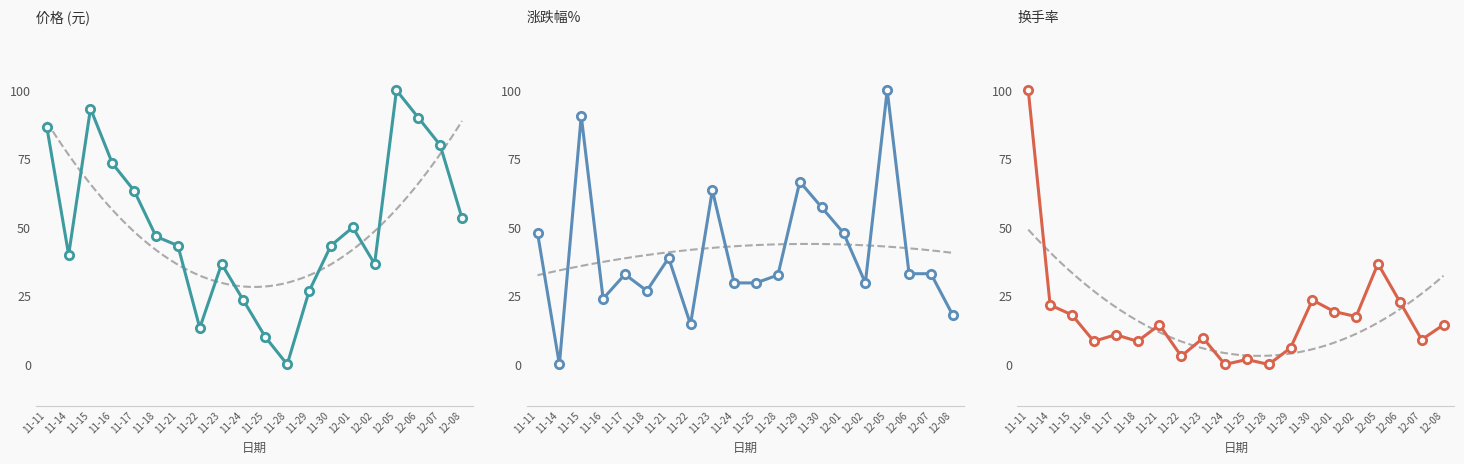

Between 11-11 and 12-06, which series saw the biggest shift?

换手率